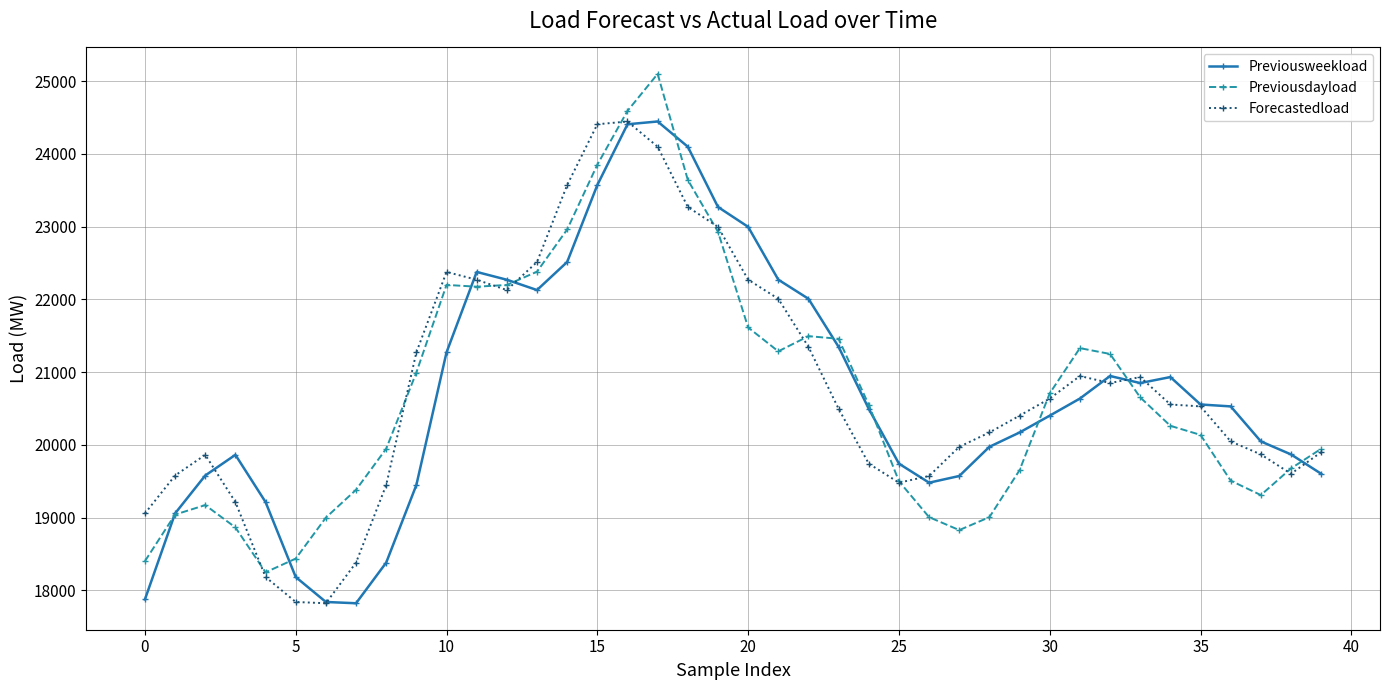

What is the value of the Previousdayload point at the 16th from the left?

23852.5